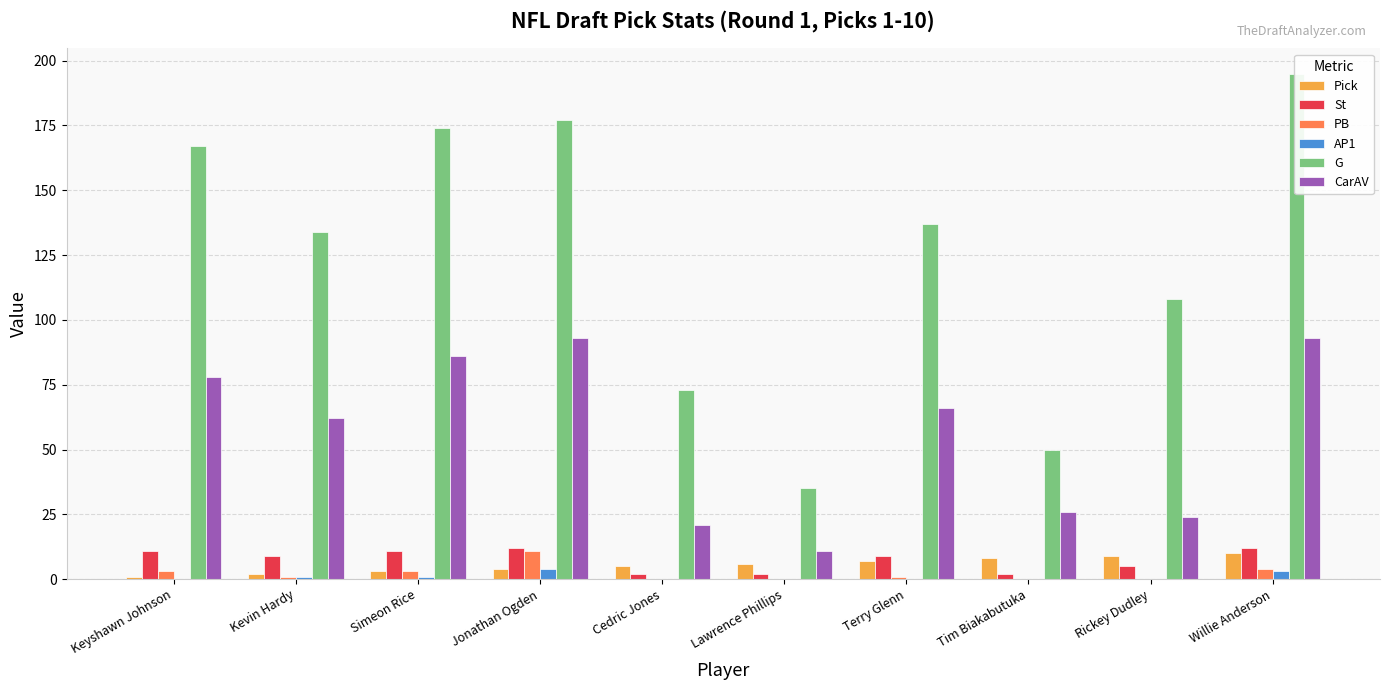

Reading left to right, extract all data points from this chart.

Pick: Keyshawn Johnson=1	Kevin Hardy=2	Simeon Rice=3	Jonathan Ogden=4	Cedric Jones=5	Lawrence Phillips=6	Terry Glenn=7	Tim Biakabutuka=8	Rickey Dudley=9	Willie Anderson=10
St: Keyshawn Johnson=11	Kevin Hardy=9	Simeon Rice=11	Jonathan Ogden=12	Cedric Jones=2	Lawrence Phillips=2	Terry Glenn=9	Tim Biakabutuka=2	Rickey Dudley=5	Willie Anderson=12
PB: Keyshawn Johnson=3	Kevin Hardy=1	Simeon Rice=3	Jonathan Ogden=11	Cedric Jones=0	Lawrence Phillips=0	Terry Glenn=1	Tim Biakabutuka=0	Rickey Dudley=0	Willie Anderson=4
AP1: Keyshawn Johnson=0	Kevin Hardy=1	Simeon Rice=1	Jonathan Ogden=4	Cedric Jones=0	Lawrence Phillips=0	Terry Glenn=0	Tim Biakabutuka=0	Rickey Dudley=0	Willie Anderson=3
G: Keyshawn Johnson=167	Kevin Hardy=134	Simeon Rice=174	Jonathan Ogden=177	Cedric Jones=73	Lawrence Phillips=35	Terry Glenn=137	Tim Biakabutuka=50	Rickey Dudley=108	Willie Anderson=195
CarAV: Keyshawn Johnson=78	Kevin Hardy=62	Simeon Rice=86	Jonathan Ogden=93	Cedric Jones=21	Lawrence Phillips=11	Terry Glenn=66	Tim Biakabutuka=26	Rickey Dudley=24	Willie Anderson=93